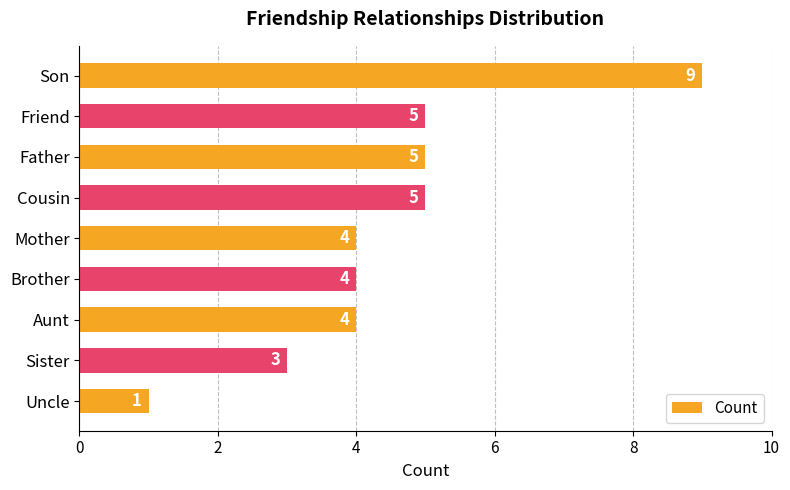

Count the values in the range 4 to 5.

6